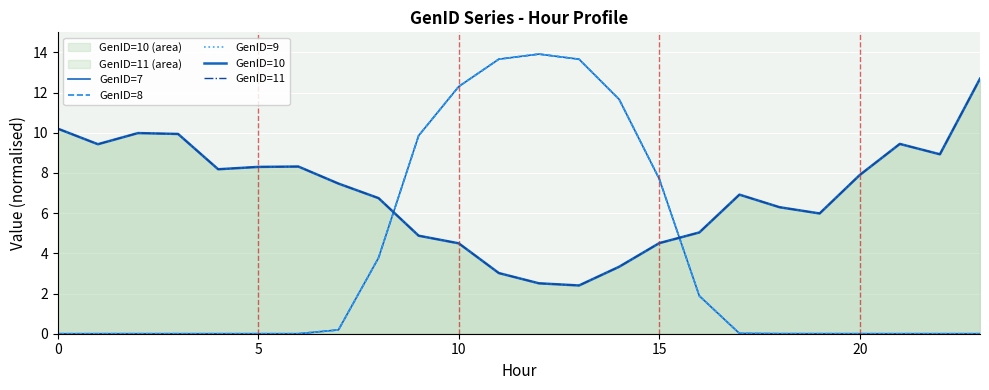

What is the sum of all GenID=8 values?

88.6